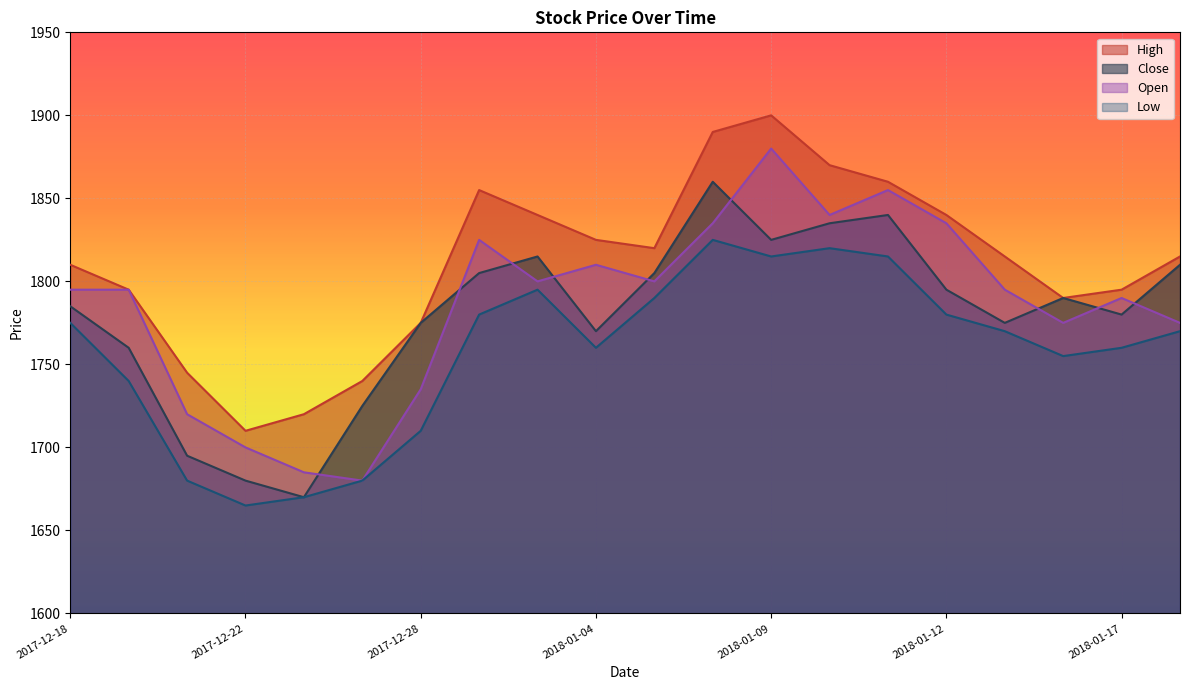

Where does the Low series first go above 1770?

2017-12-18